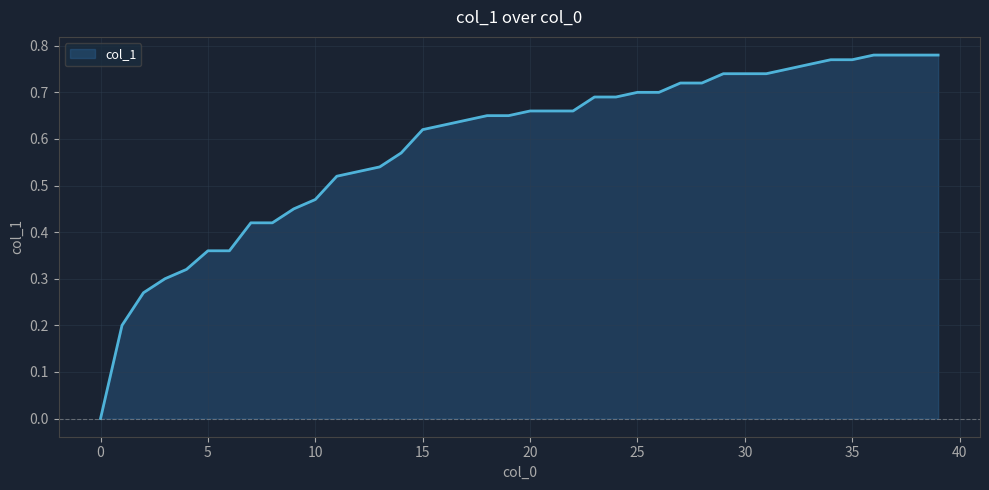

Reading left to right, transcribe all the data shown in this chart.

0.0	0.2	0.3	0.3	0.3	0.4	0.4	0.4	0.4	0.5	0.5	0.5	0.5	0.5	0.6	0.6	0.6	0.6	0.7	0.7	0.7	0.7	0.7	0.7	0.7	0.7	0.7	0.7	0.7	0.7	0.7	0.7	0.8	0.8	0.8	0.8	0.8	0.8	0.8	0.8